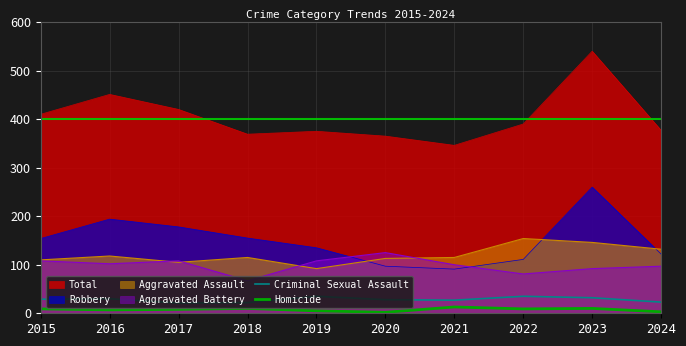

At which label is Total closest to 443?

2016